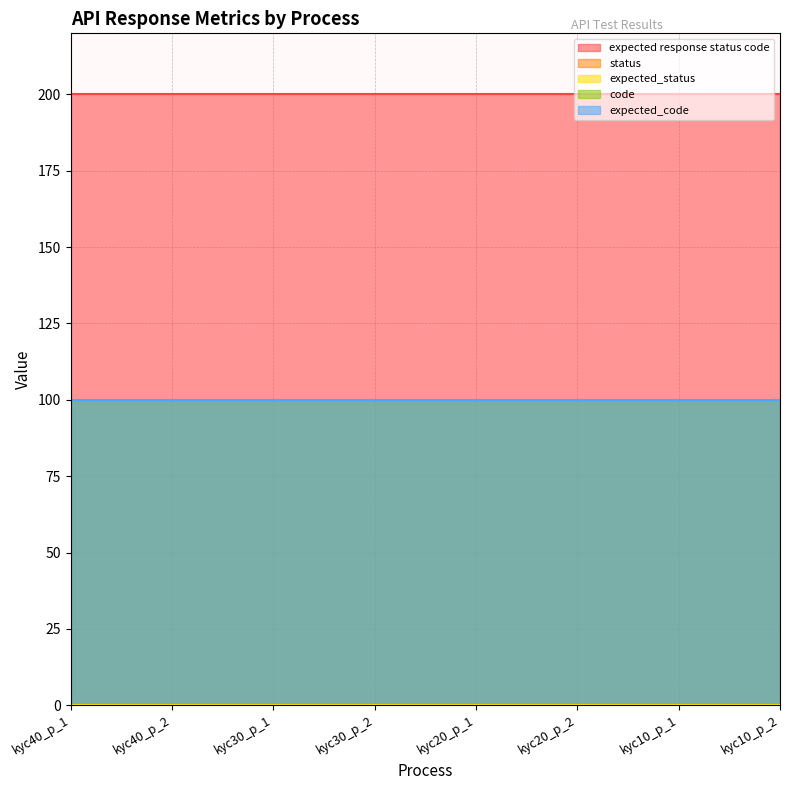

What is the total value across all series at kyc20_p_2?

400